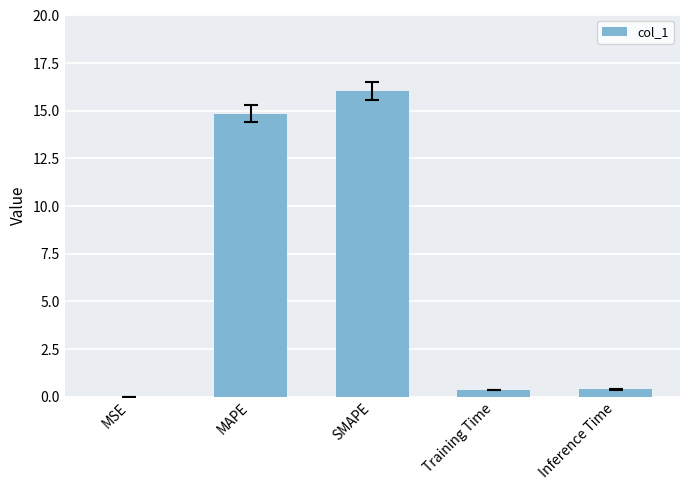

How many data points does each series have?

5